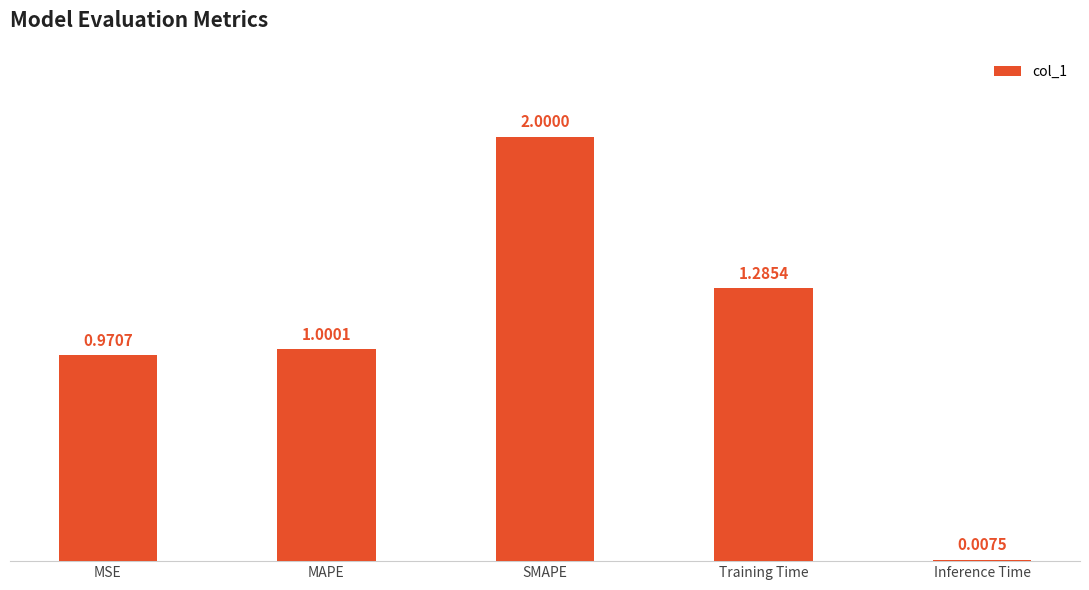

What is the sum of the values at MAPE and Training Time?

2.3